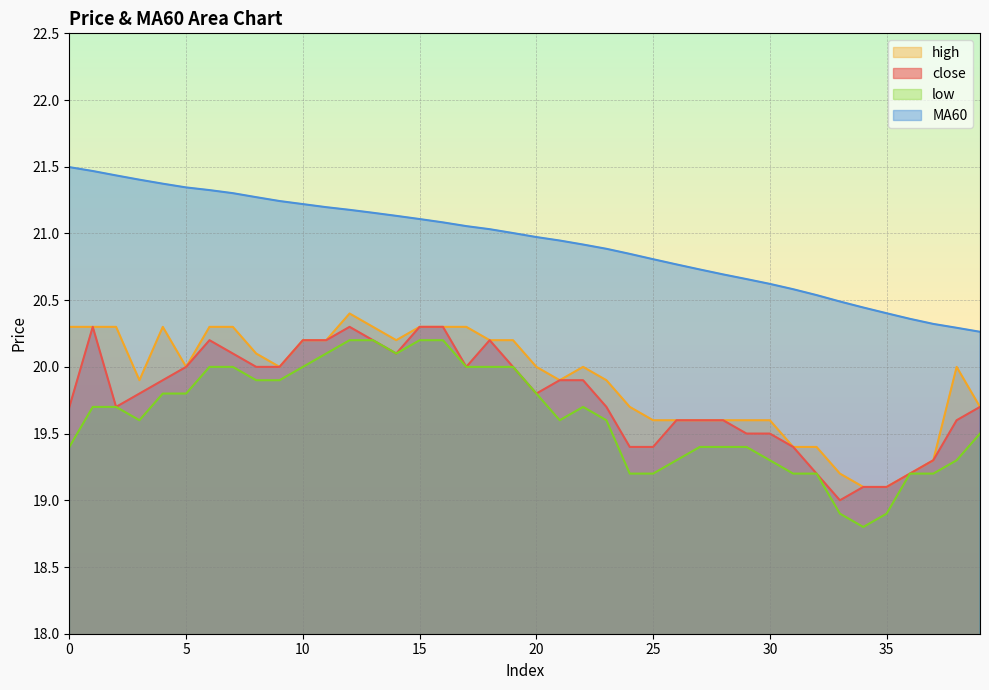

True or false: close has a value of 8.7 at 0.

False